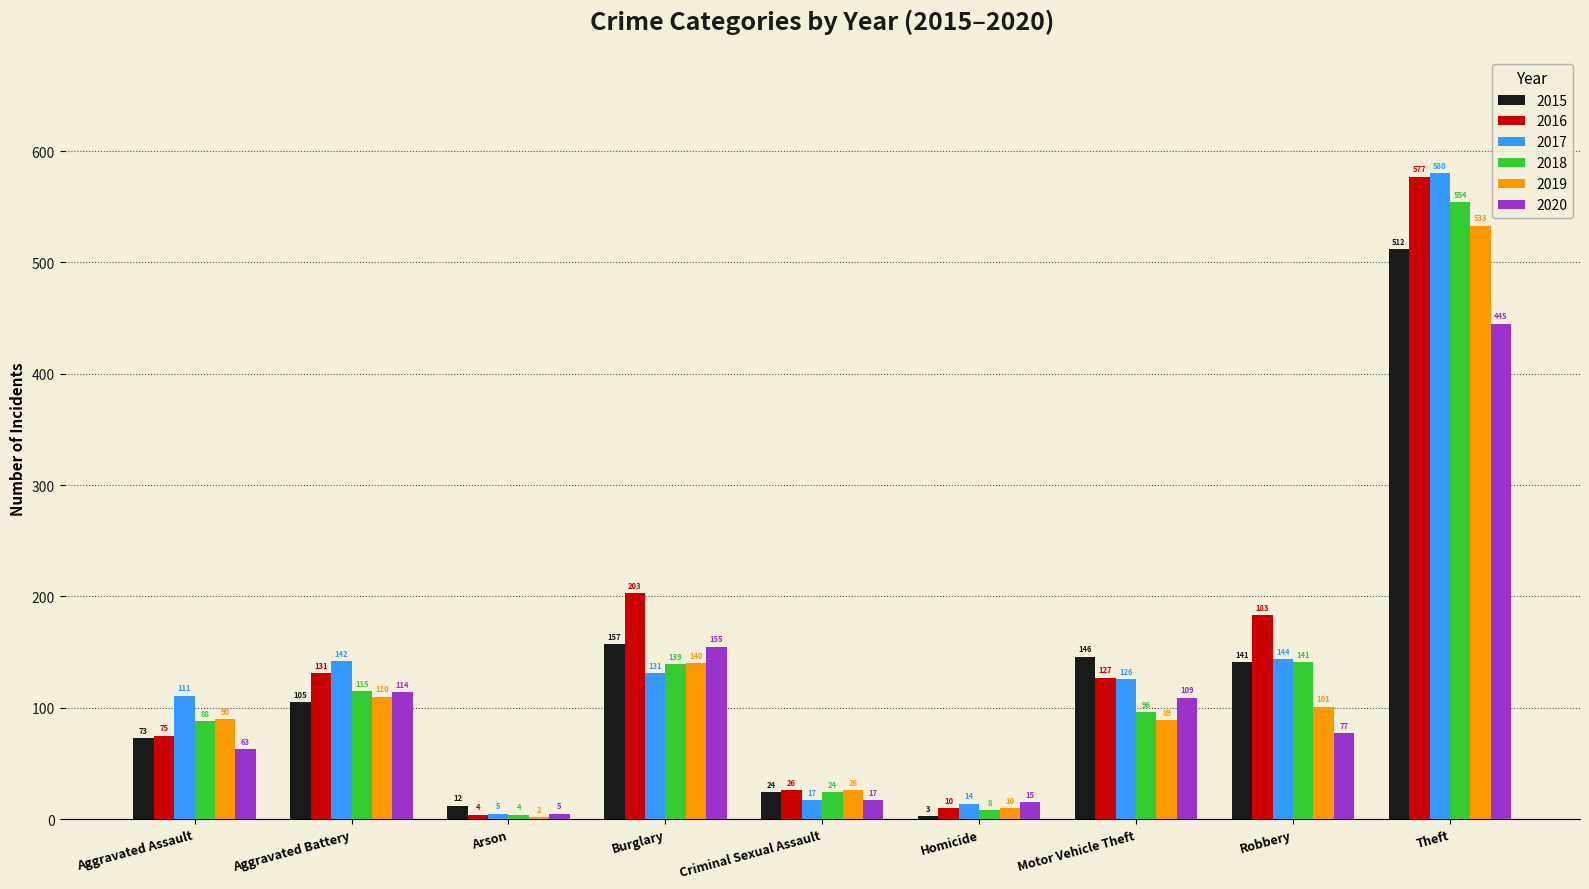

Which series has the largest range (max minus min)?

2017